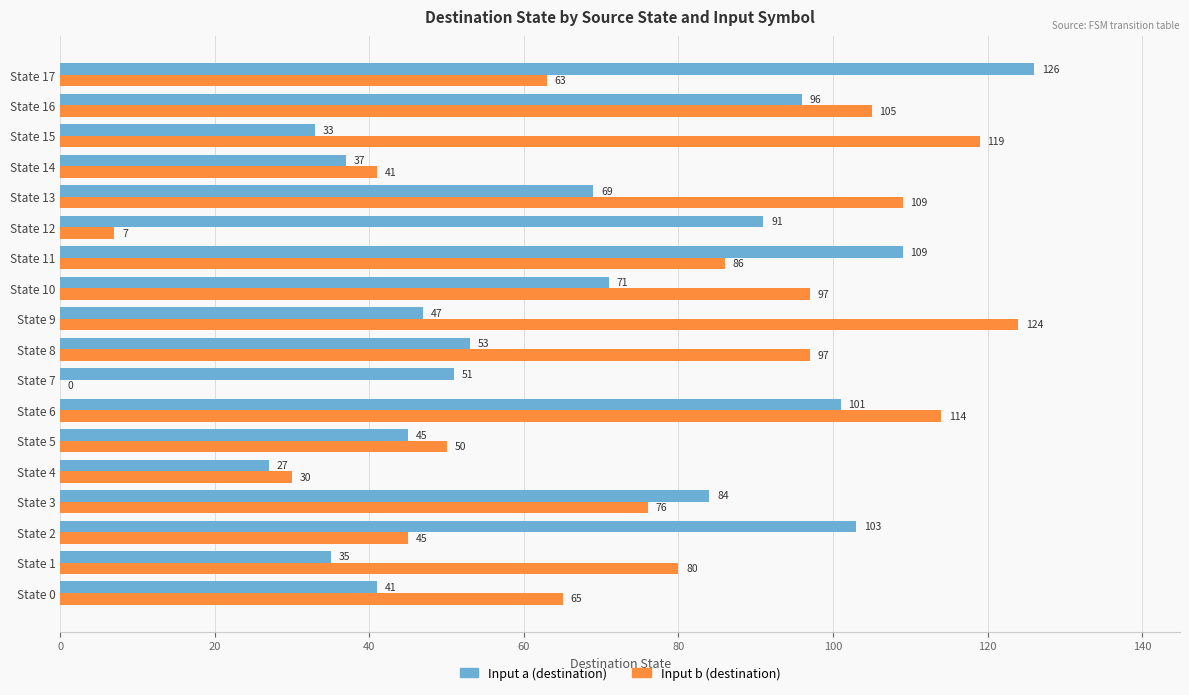

True or false: Input b (destination) has a value of 60 at State 15.

False